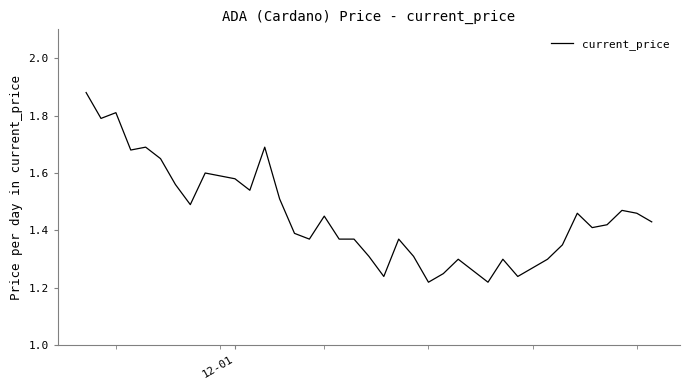

Does the chart have visible grid lines?

No